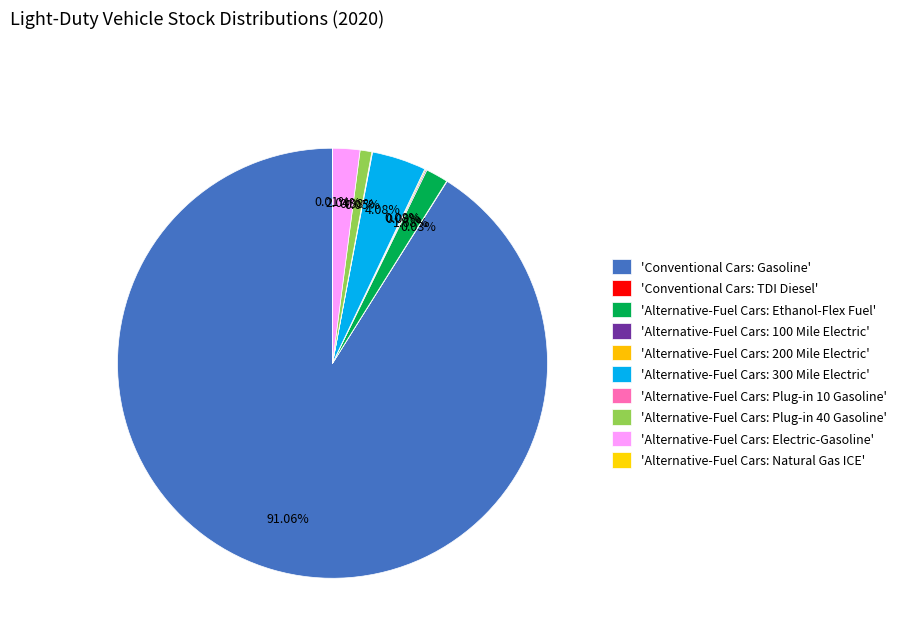

How many segments does this pie chart have?

10